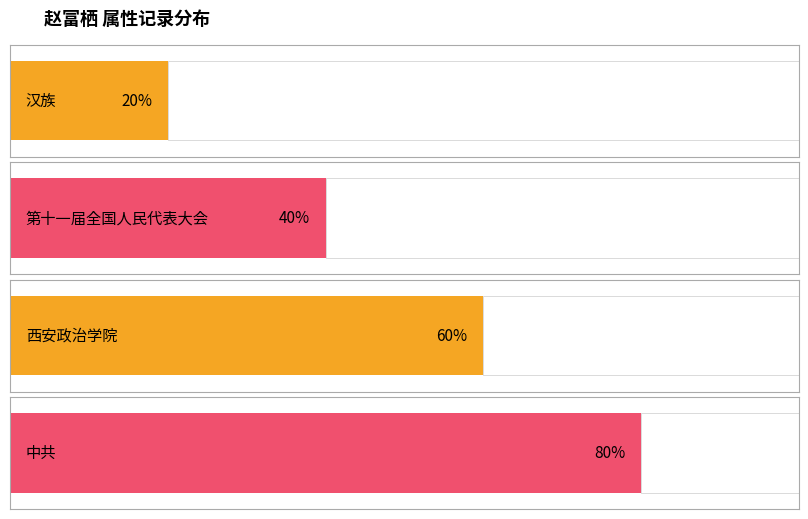

What is the label of the 1st bar from the left?

汉族